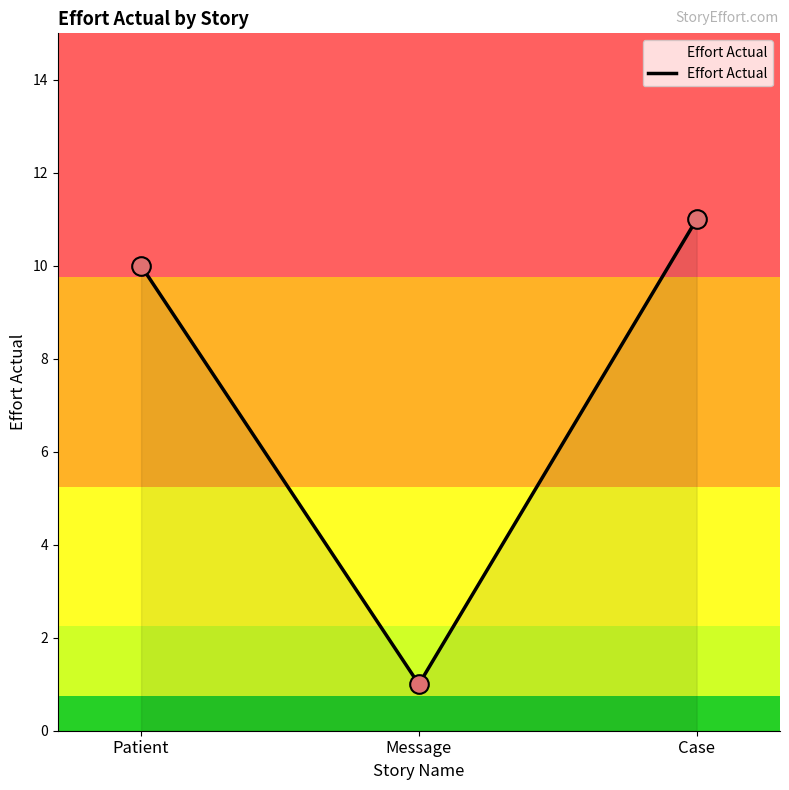

Which has a higher value, Case or Patient?

Case